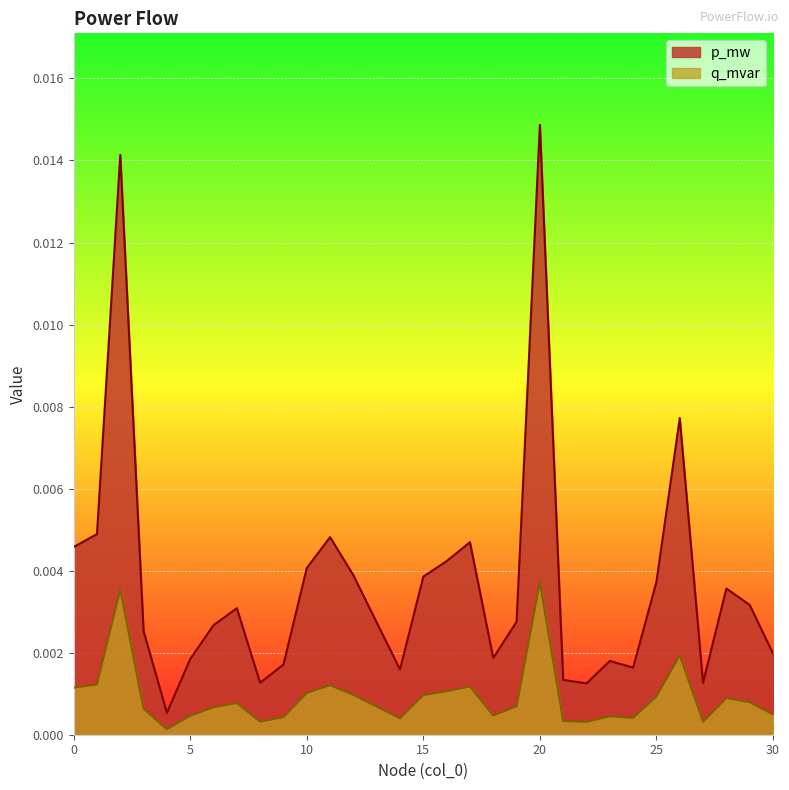

At which category does the chart reach its minimum across all series?

4